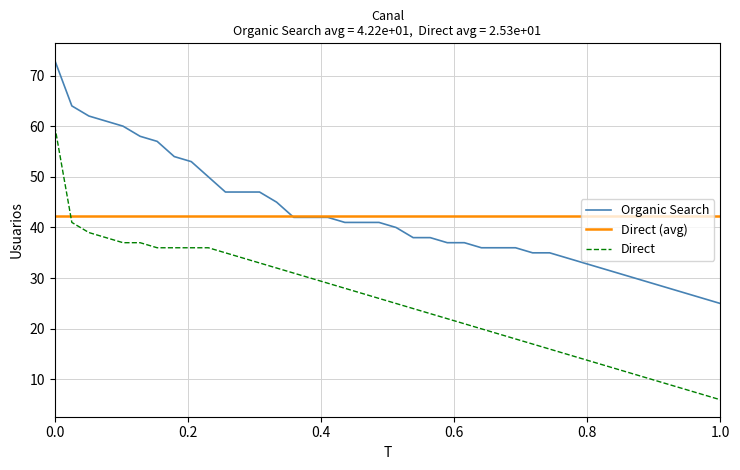

What is the lowest value of the Organic Search series?

25